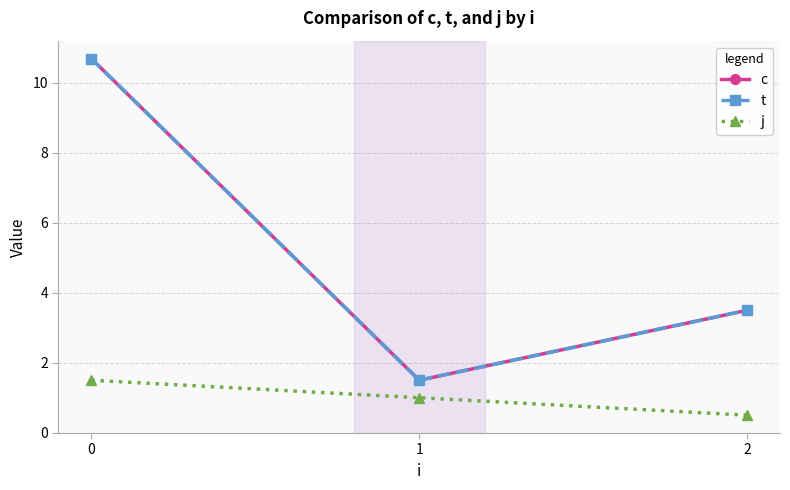

Is it true that c equals 1.5 at 1?

True